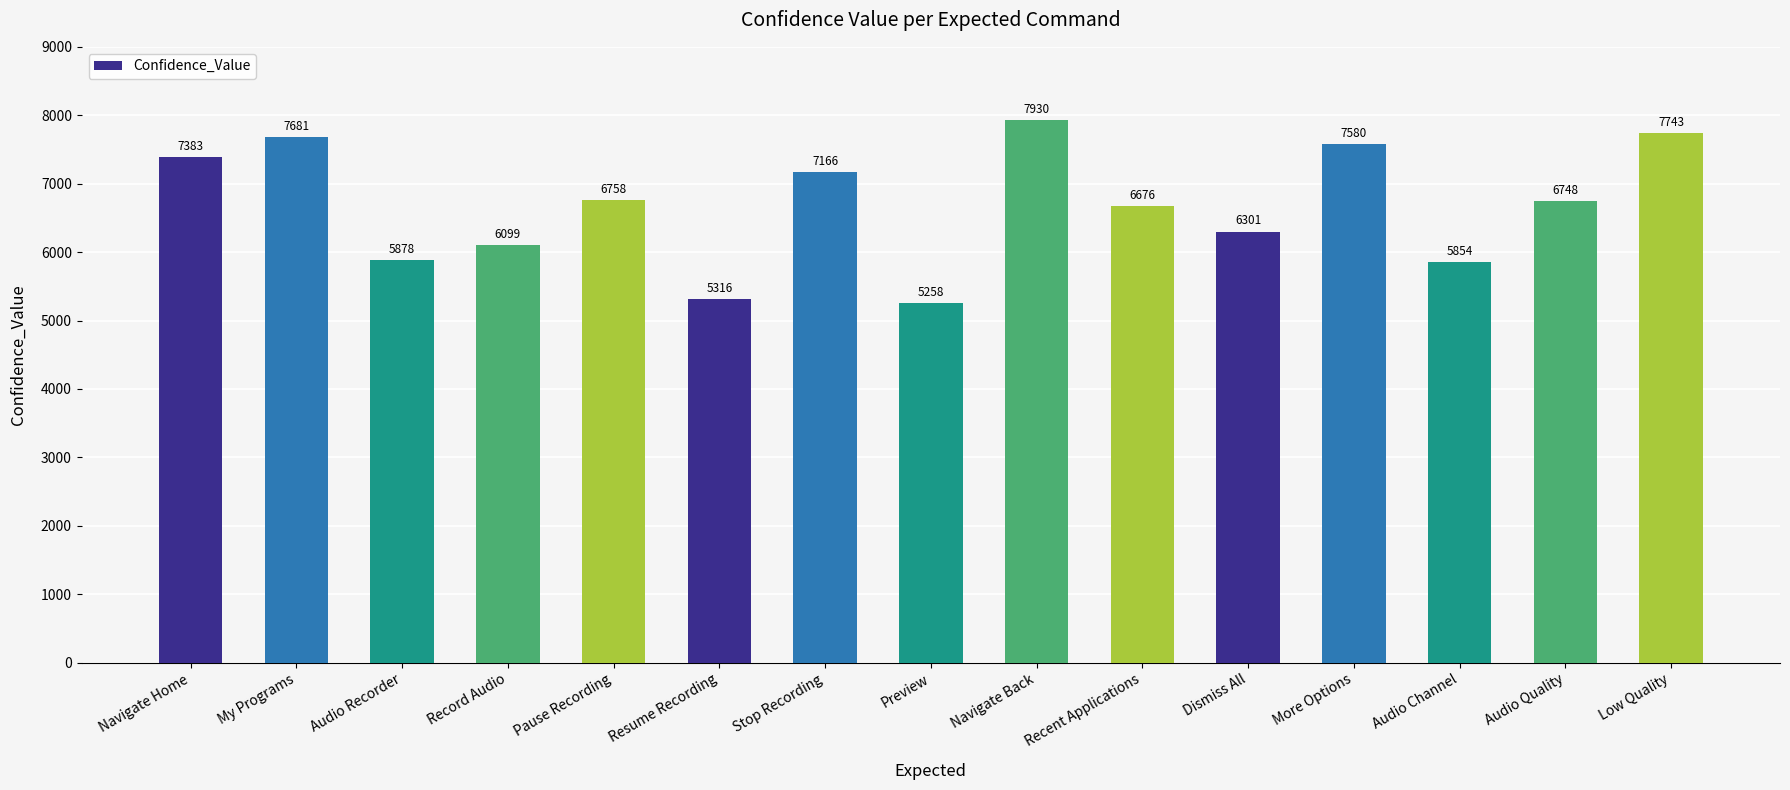

What is the label of the 2nd bar from the right?

Audio Quality